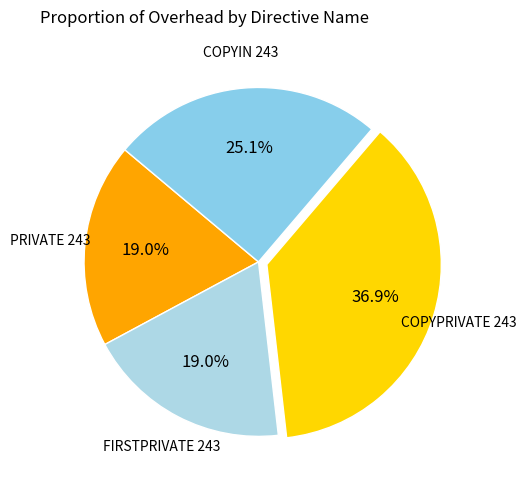

What percentage do COPYPRIVATE 243 and PRIVATE 243 together represent?

55.9%